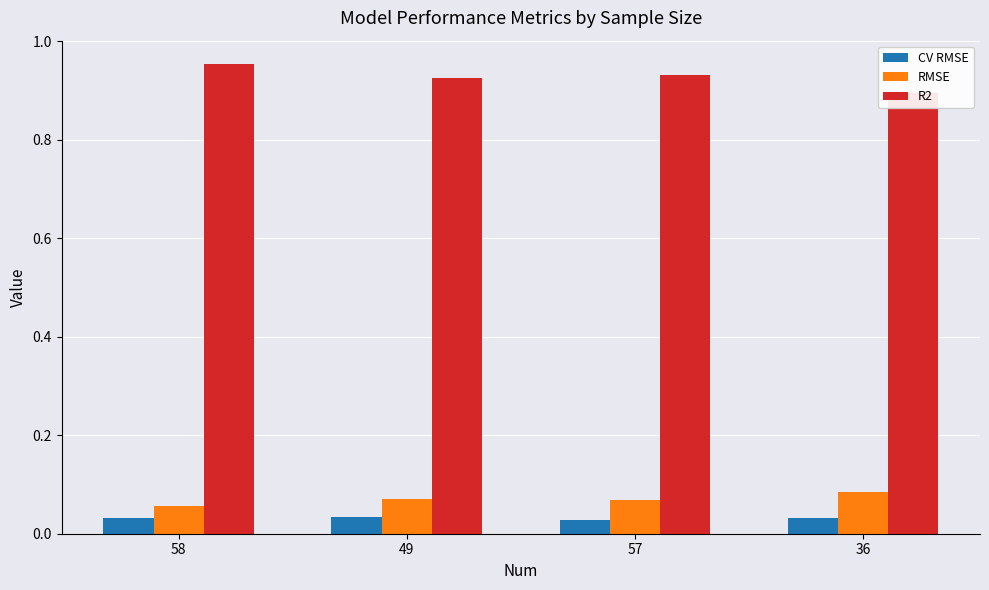

Reading left to right, what are all the values shown in this chart?

CV RMSE: 0.0	0.0	0.0	0.0
RMSE: 0.1	0.1	0.1	0.1
R2: 1.0	0.9	0.9	0.9